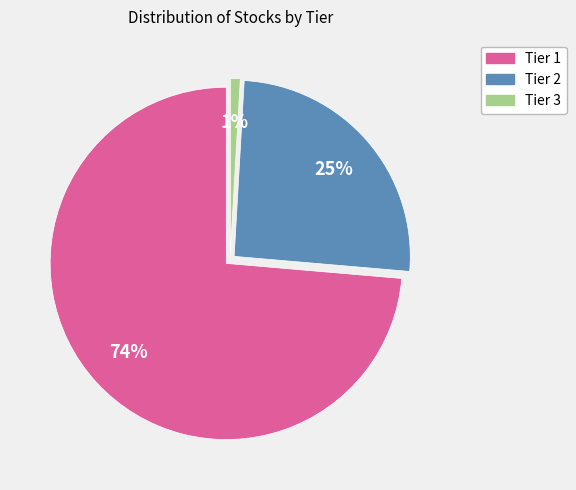

How many segments does this pie chart have?

3